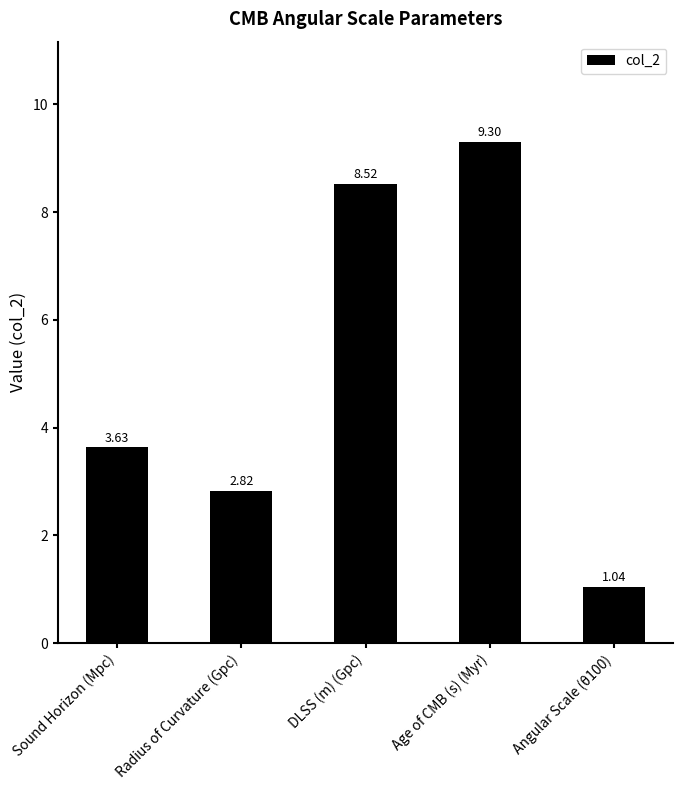

What is the change in value from Sound Horizon (Mpc) to Angular Scale (θ100)?

-2.6